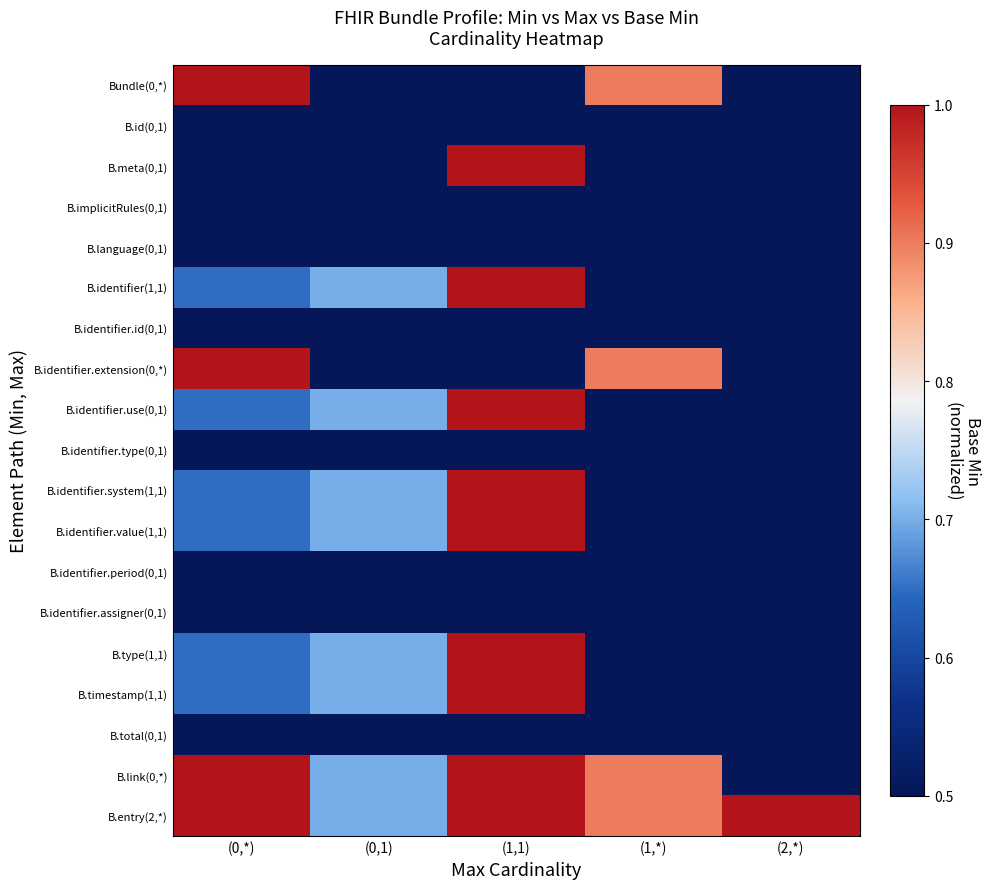

Between (1,1) and (1,*), which is larger?

(1,*)